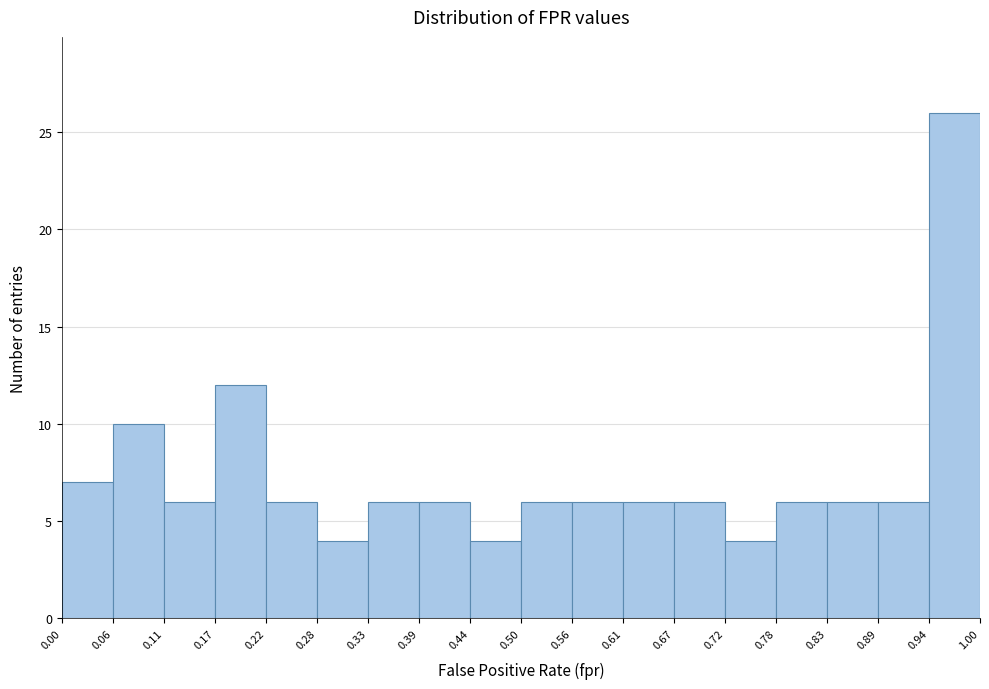

Over which range of the x-axis is the bar tallest?

0.94 to 1.00